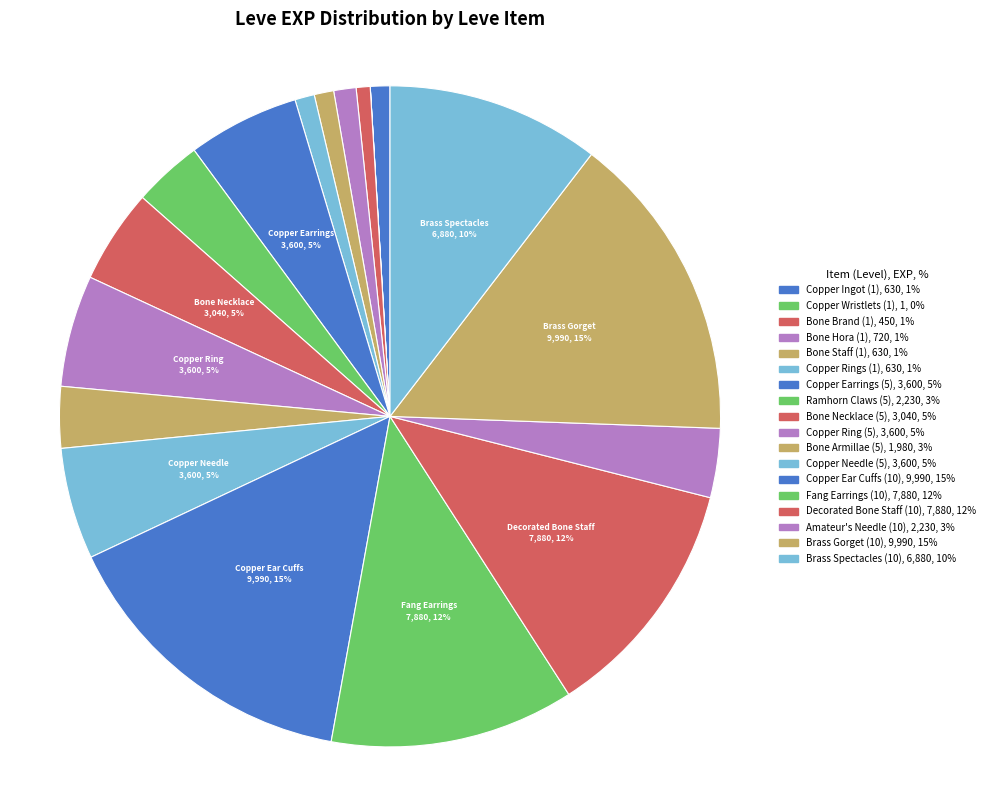

What is the change in value from Bone Brand (1) to Fang Earrings (10)?

+7430